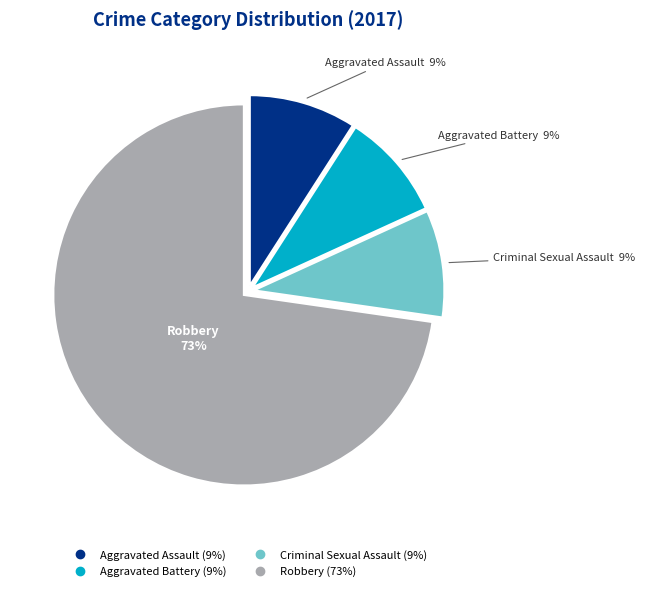

To the nearest percent, what portion does Aggravated Assault represent?

9%